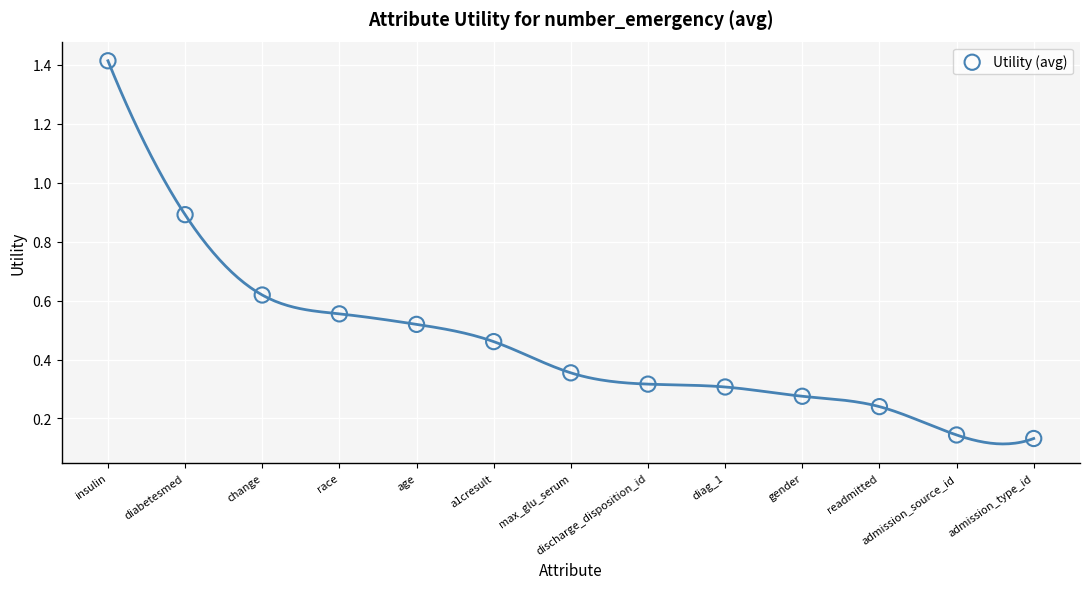

What is the range of X values (max minus min)?

12.0